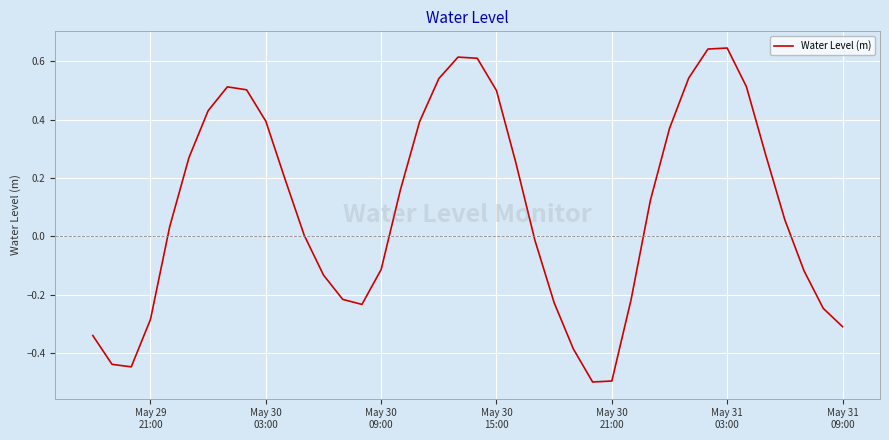

What is the smallest value displayed?

-0.5